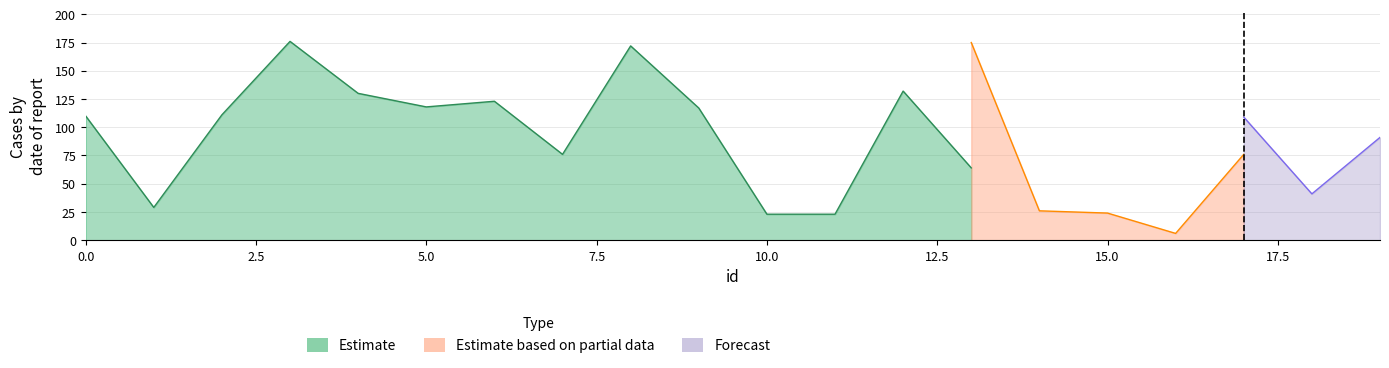

Which series has the widest spread of values?

Estimate based on partial data